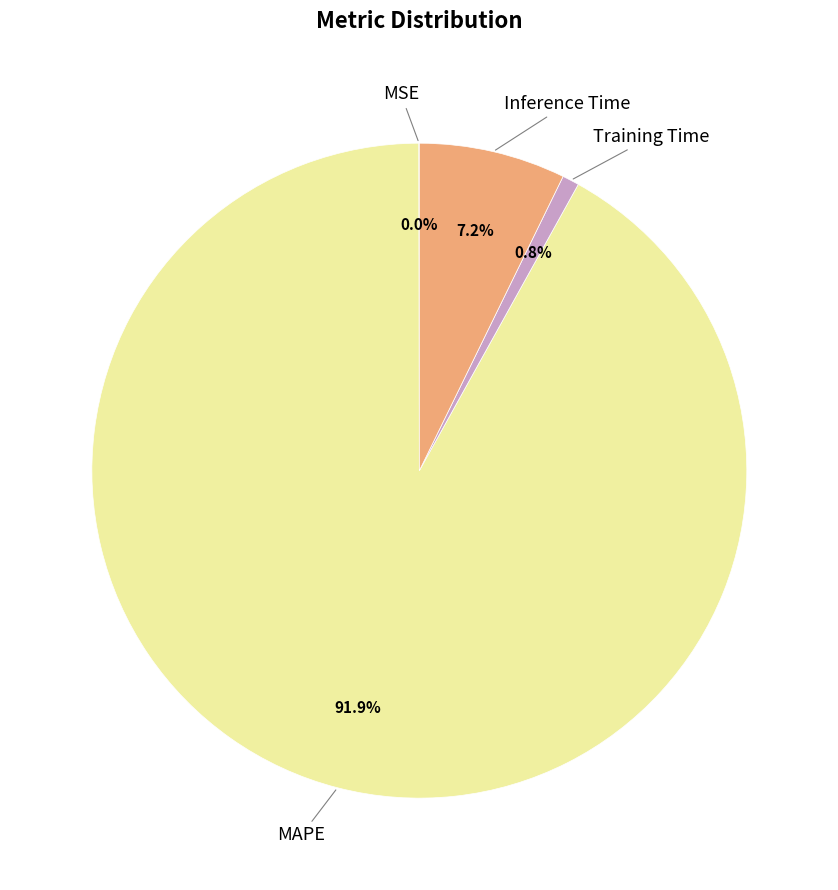

Does any single category account for the majority?

Yes